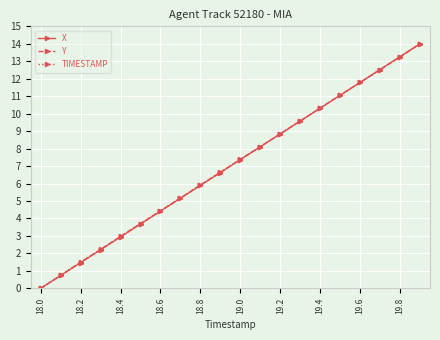

Does the chart display data point markers on the line(s)?

Yes